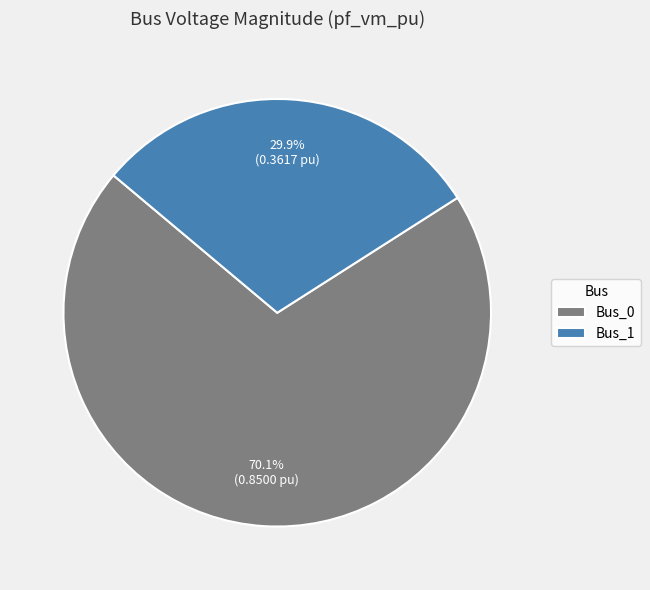

Which category has the smallest portion of the pie?

Bus_1